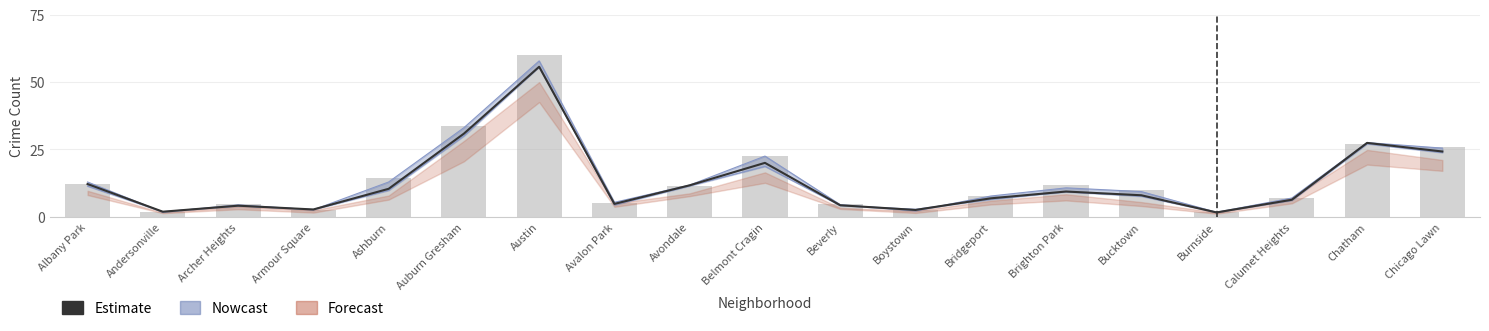

Which category has the lowest value across all series?

Burnside